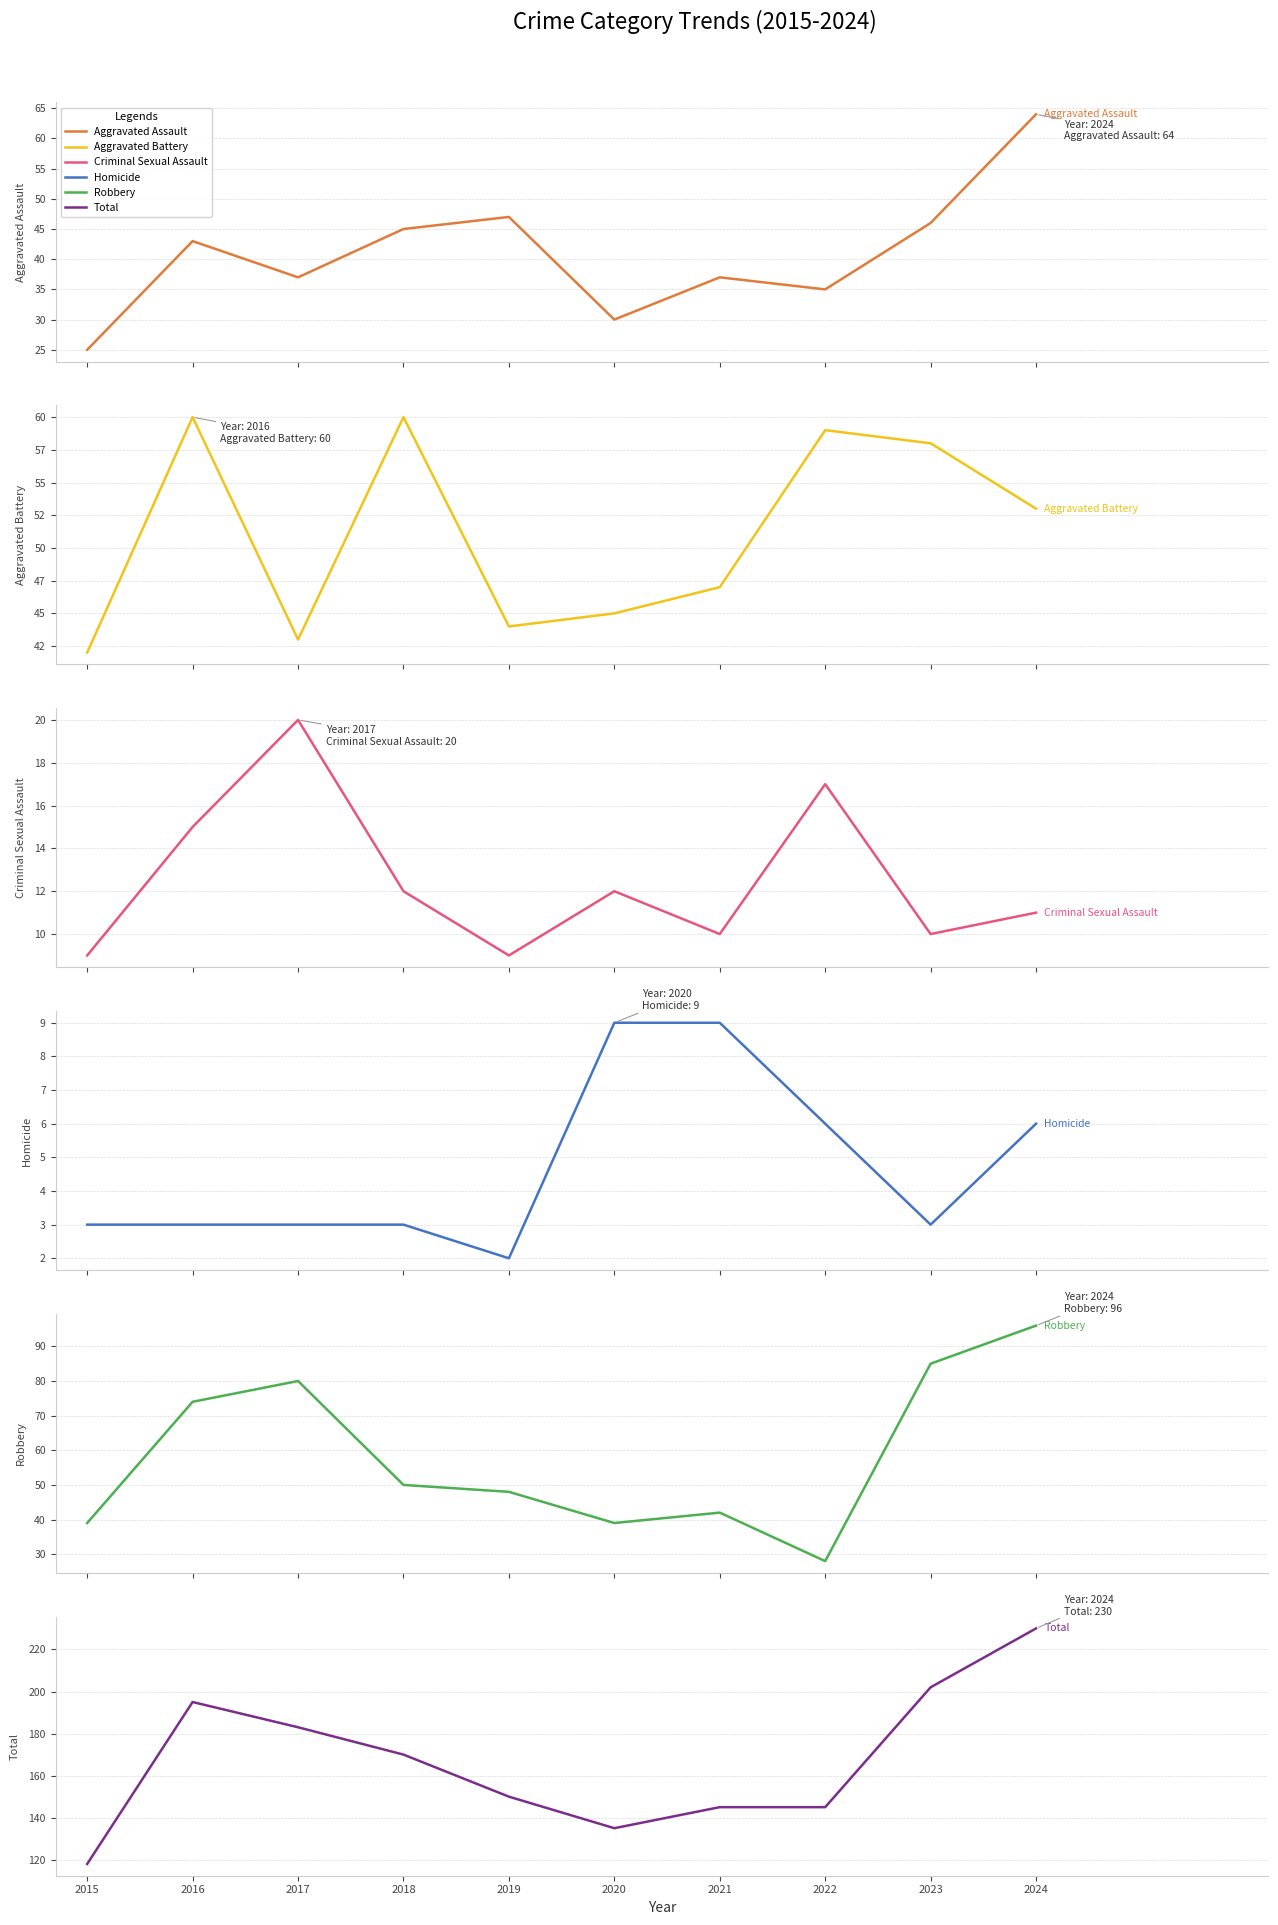

True or false: Aggravated Assault and Criminal Sexual Assault intersect in this chart.

False